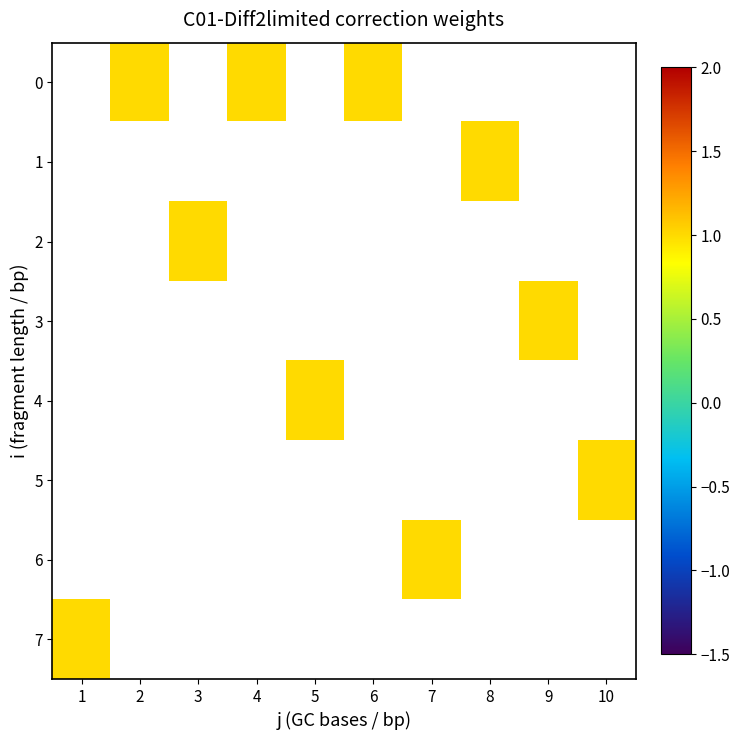

Which label corresponds to the smallest value in the chart?

2